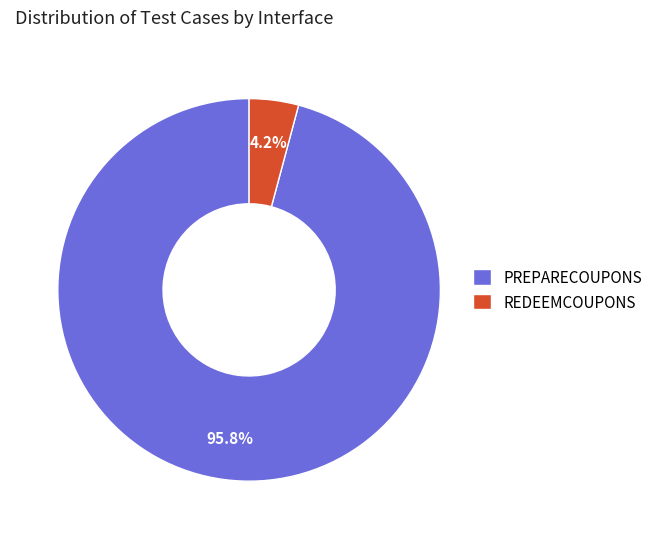

Is REDEEMCOUPONS the majority of the pie?

No